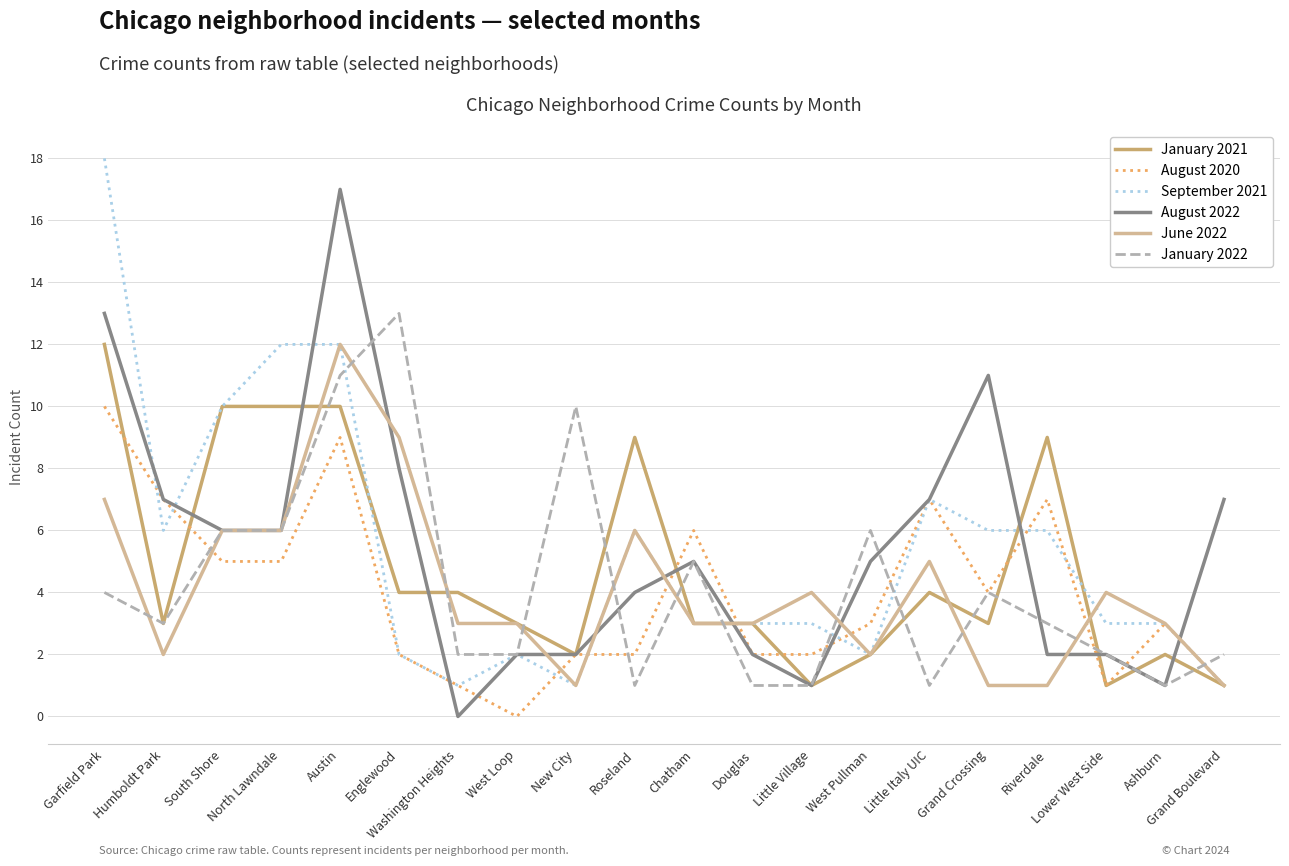

What is the maximum value for August 2022?

17